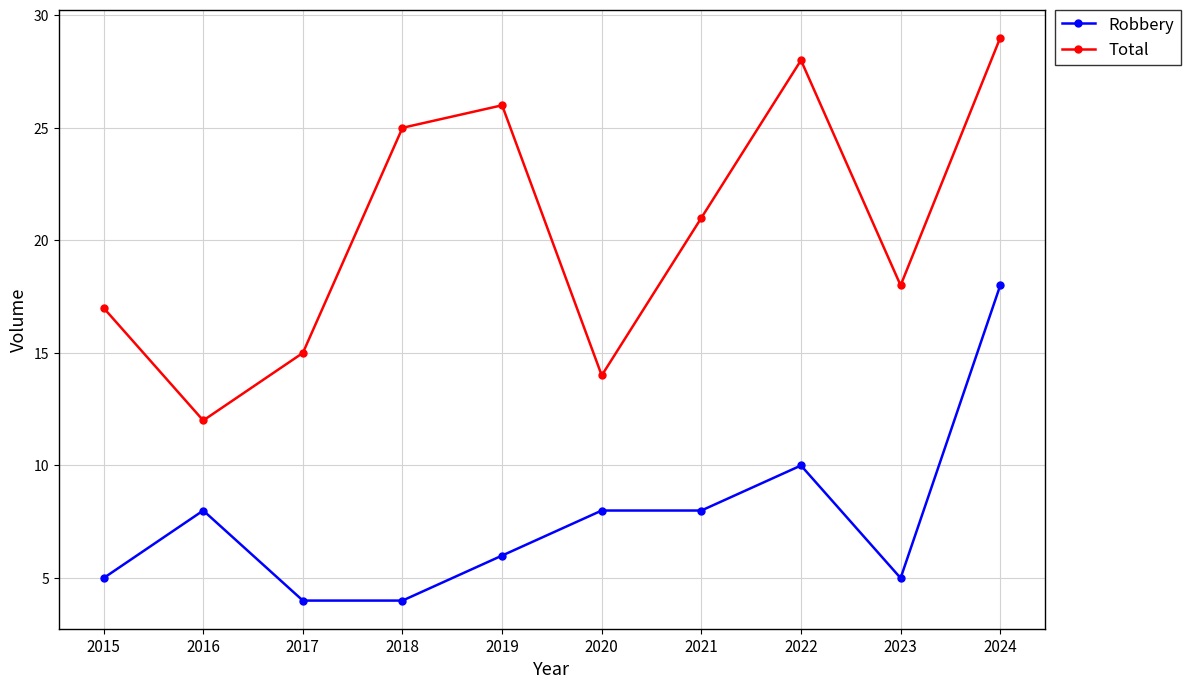

What is the average value of the Robbery series?

8